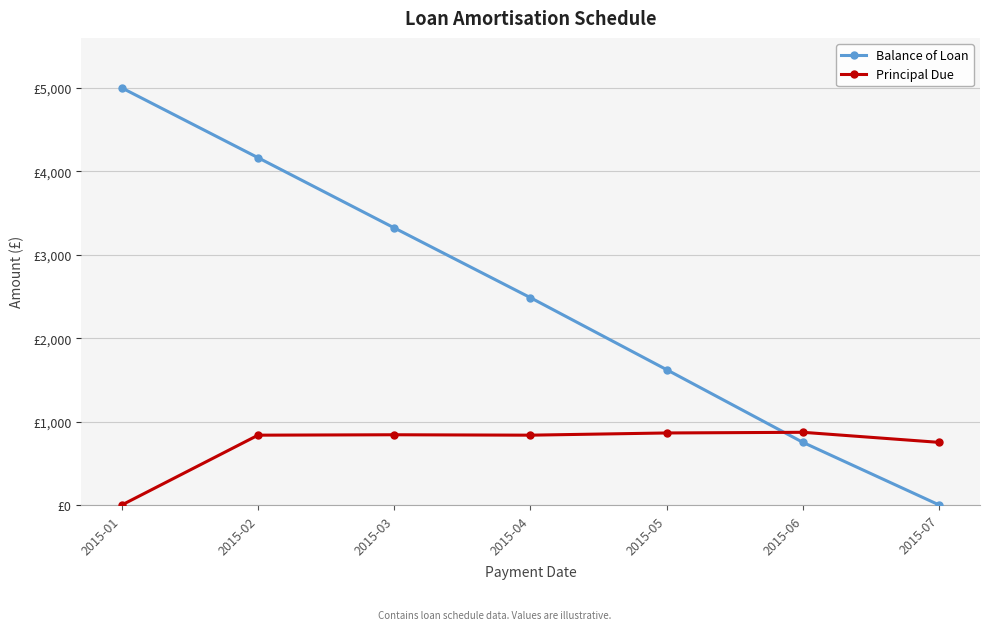

What is the sum of all Principal Due values?

5000.0